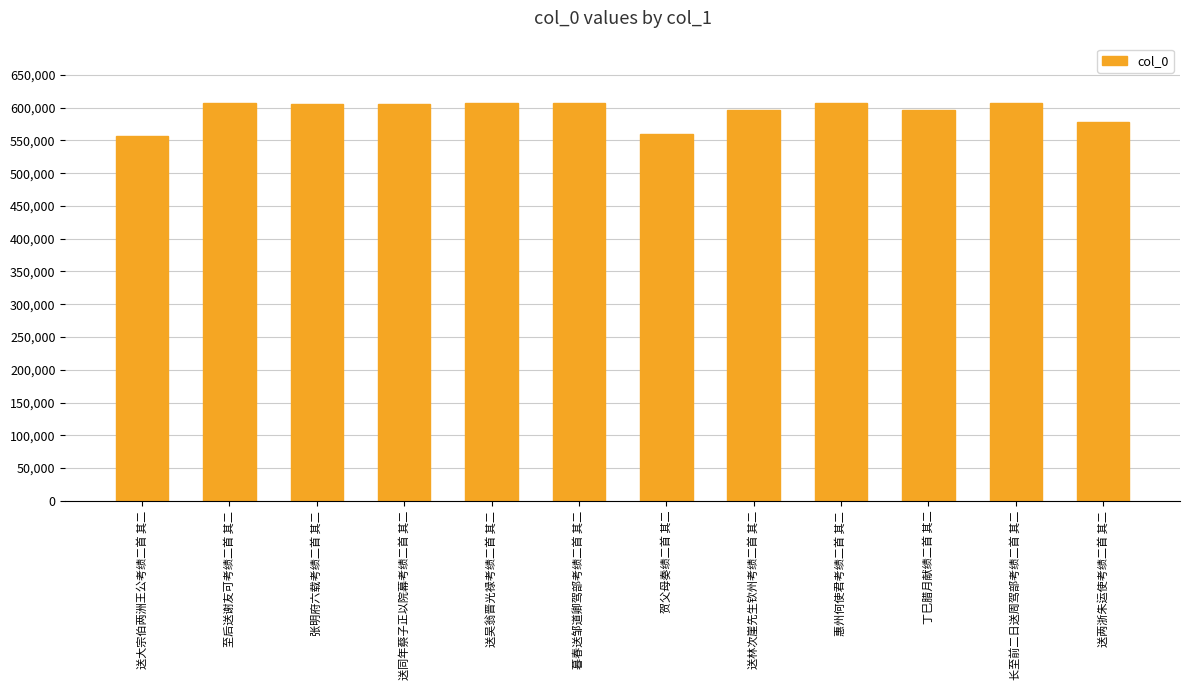

What is the difference between the second highest and second lowest values?

46898